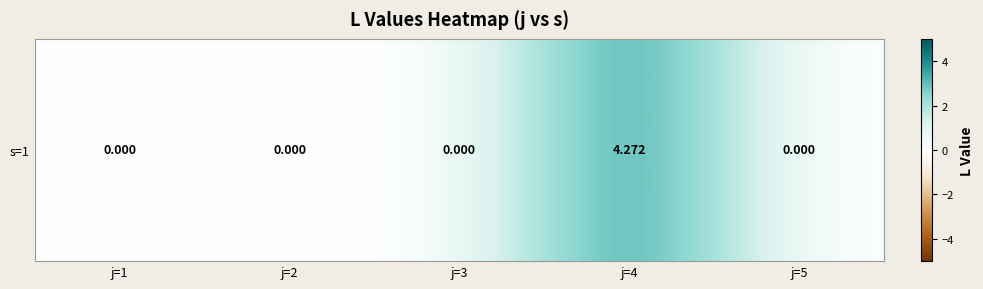

The value at j=2 is 2.9. True or false?

False